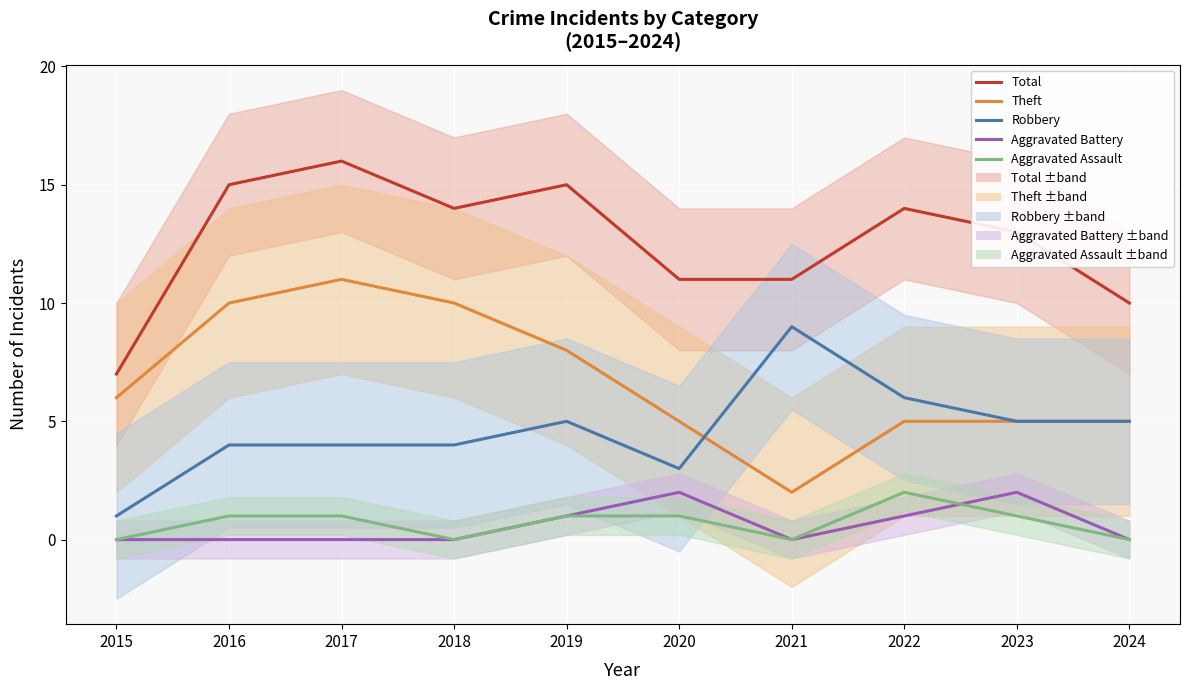

Which series has the widest spread of values?

Total